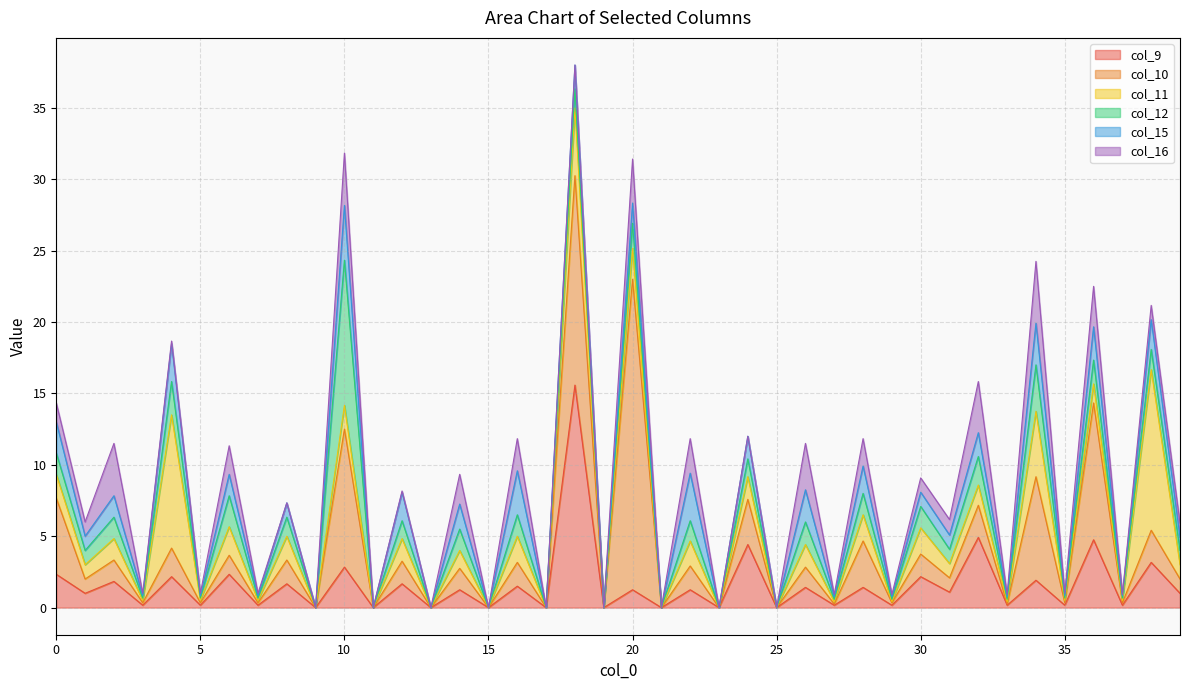

Which series has the largest range (max minus min)?

col_10